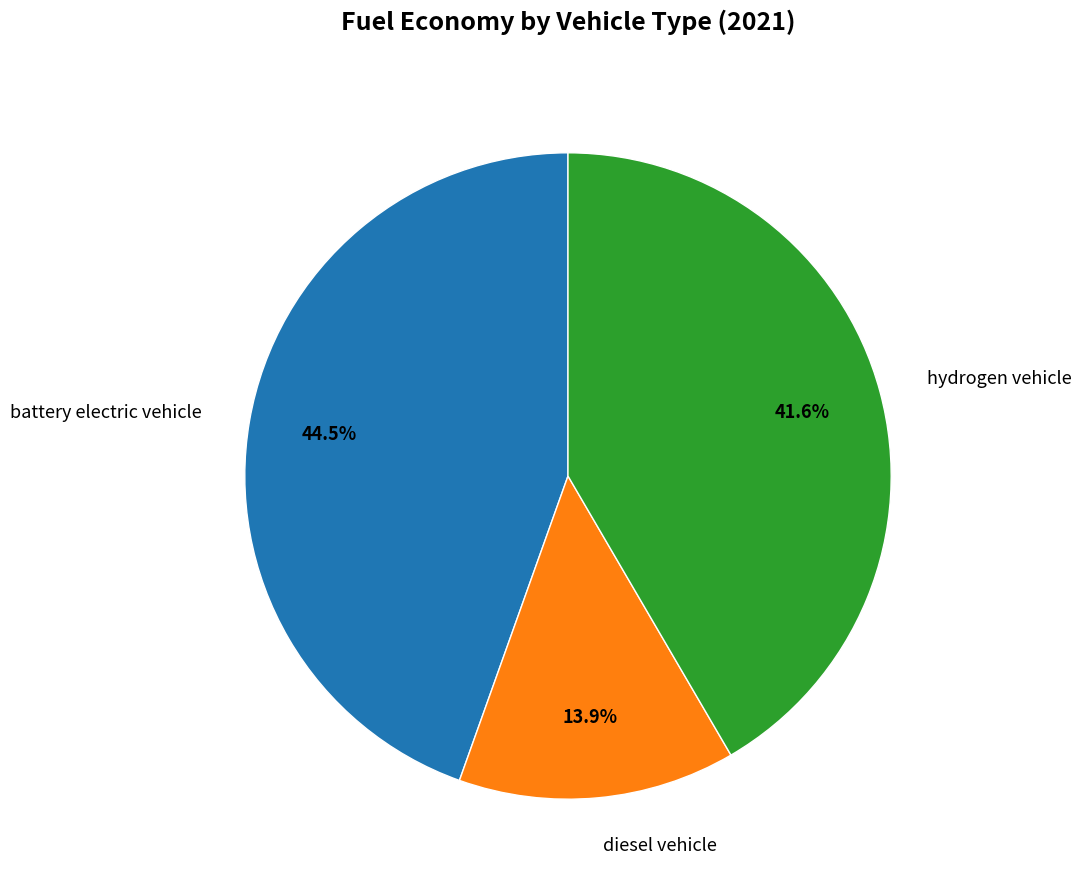

Between hydrogen vehicle and diesel vehicle, which is larger?

hydrogen vehicle